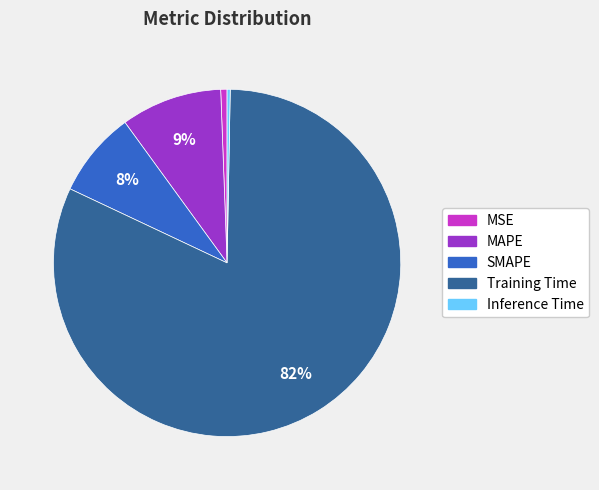

Which has a higher value, MAPE or MSE?

MAPE